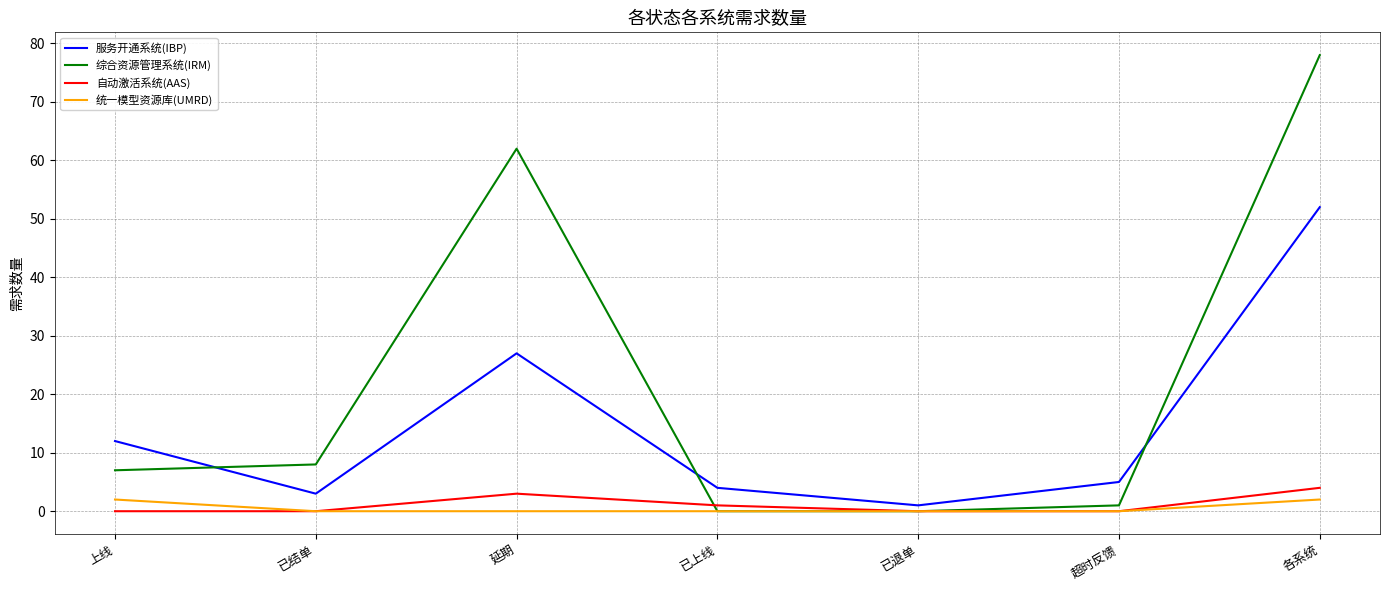

What is the difference between the maximum and second lowest values in the 服务开通系统(IBP) series?

49